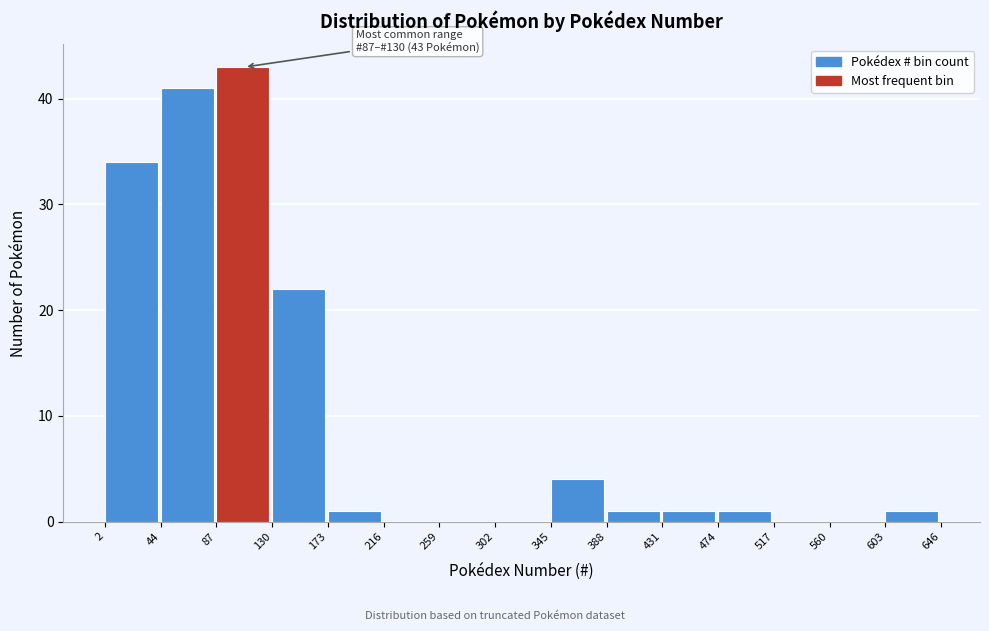

Over which range of the x-axis is the bar tallest?

87 to 130